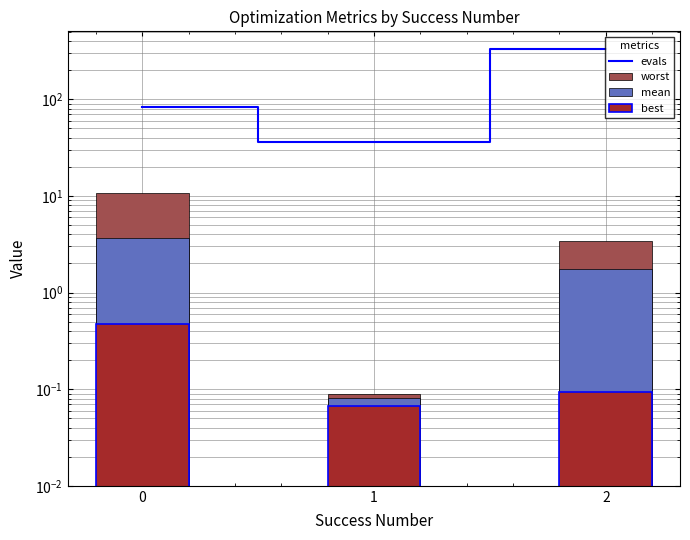

At which category is the sum across all series the highest?

2